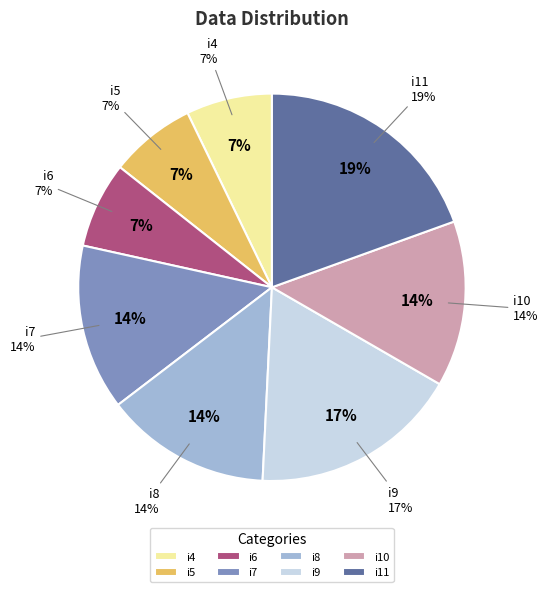

Does i5 represent more than half of the total?

No